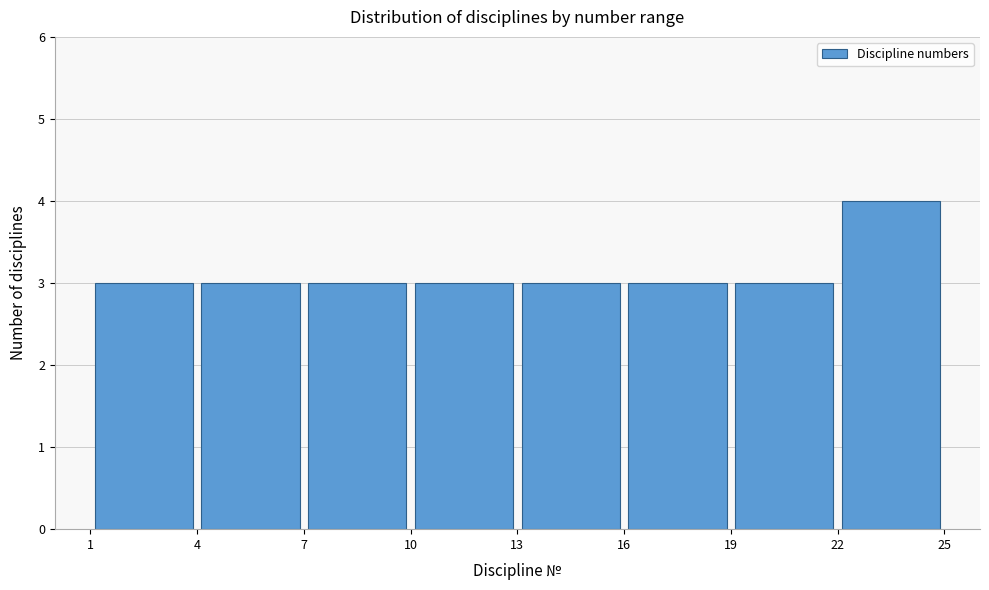

Reading left to right, transcribe this chart: for each bar, give the range it covers on the x-axis and its height. The values are not printed on the chart, so give them approximately, as read against the axis.

1 to 4: 3
4 to 7: 3
7 to 10: 3
10 to 13: 3
13 to 16: 3
16 to 19: 3
19 to 22: 3
22 to 25: 4